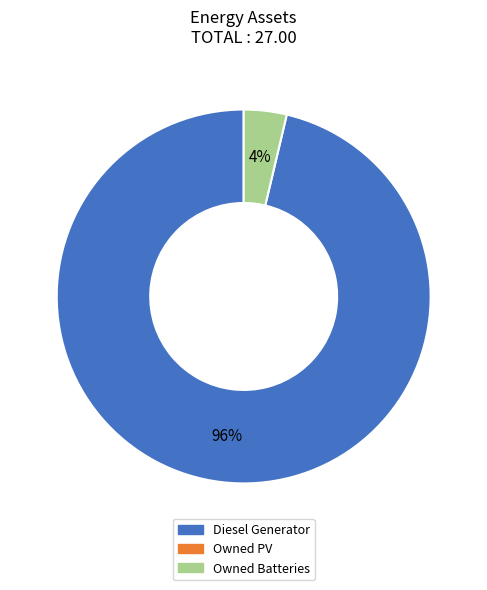

To the nearest percent, what is the average slice percentage?

50%